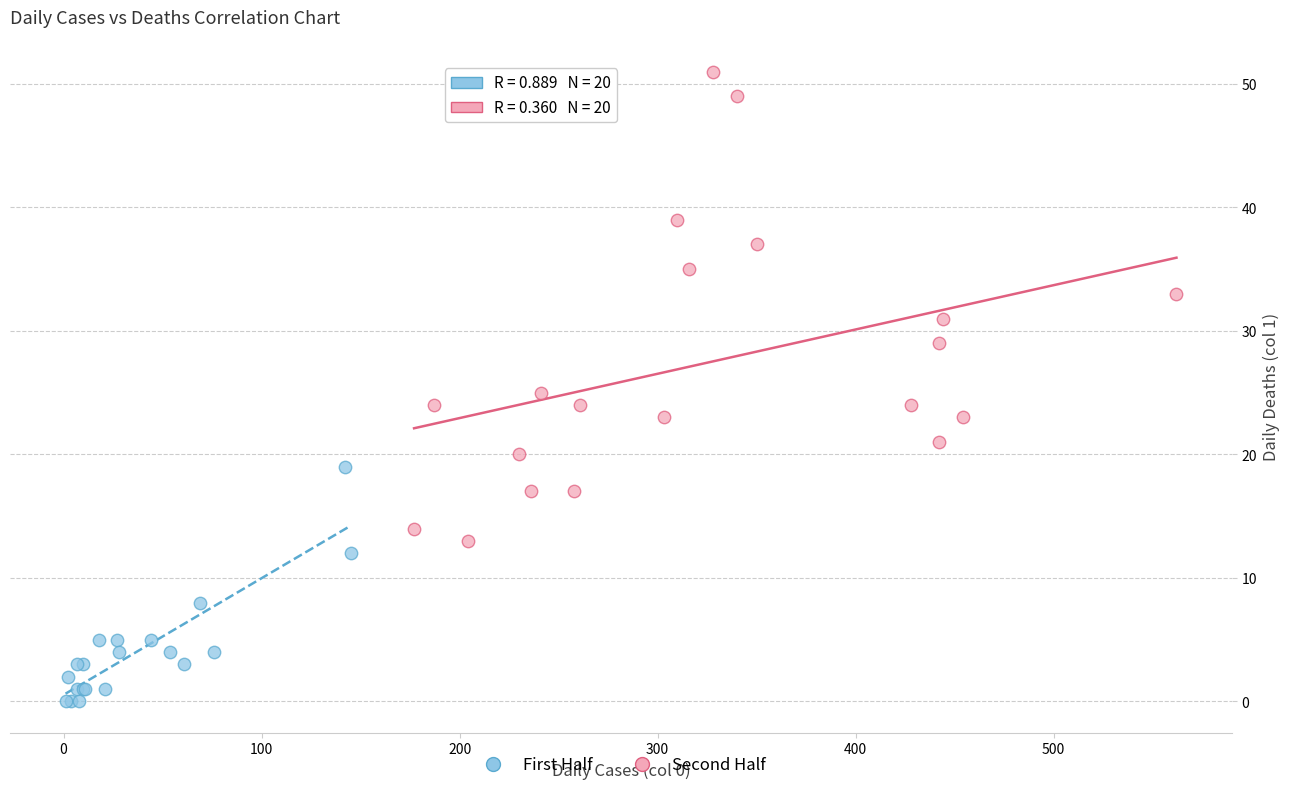

Which series has the widest spread of Y values?

Second Half